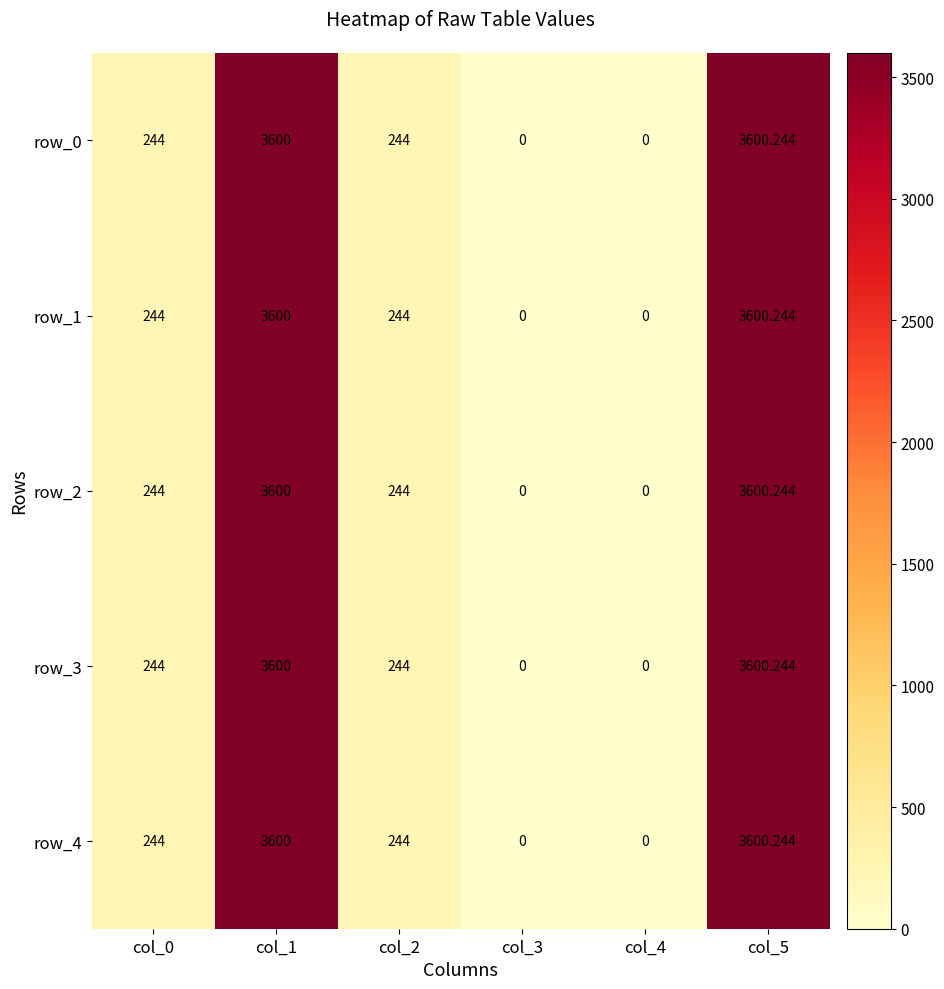

What is the greatest value displayed?

3600.2